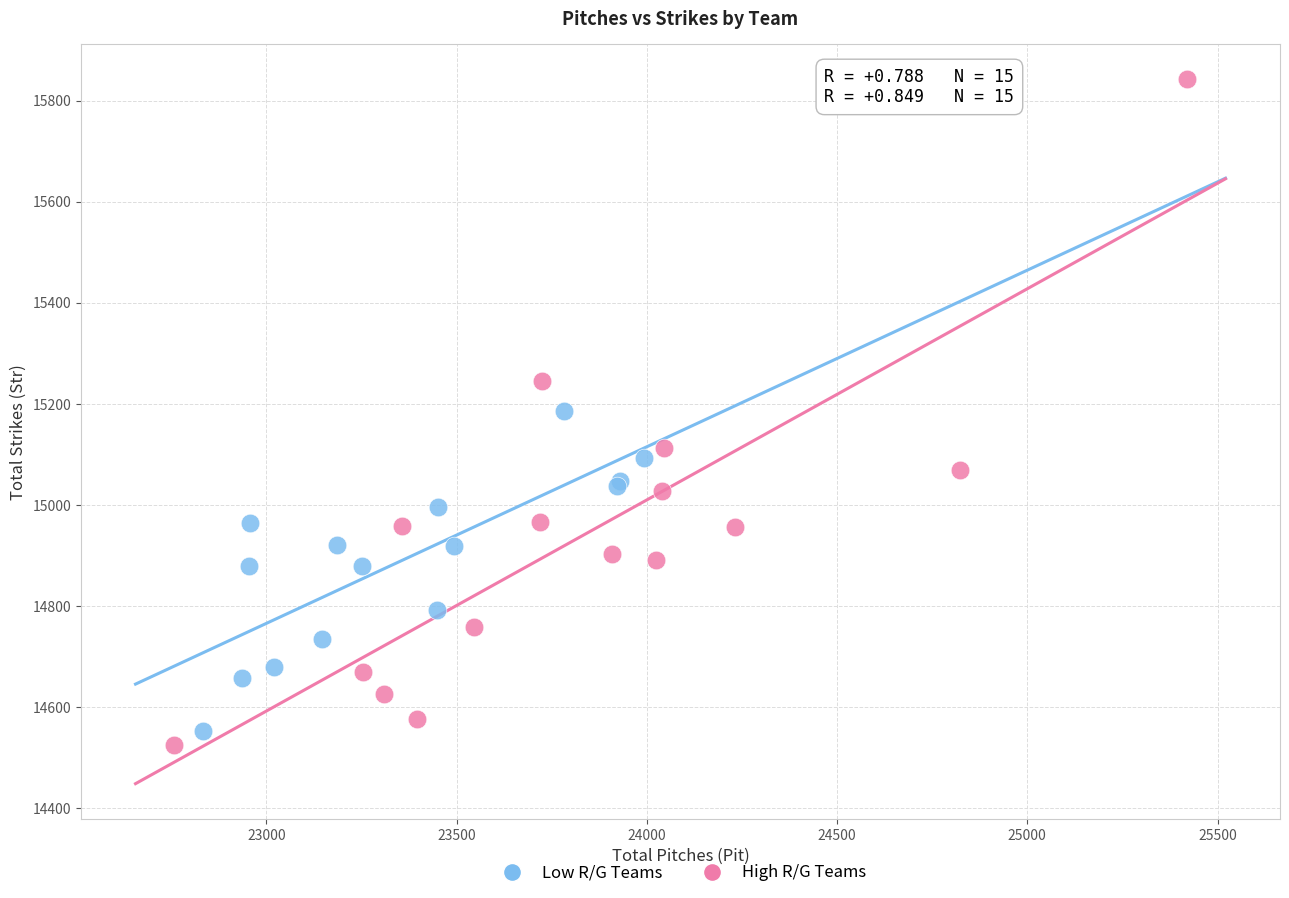

Which series reaches the maximum Y coordinate?

High R/G Teams